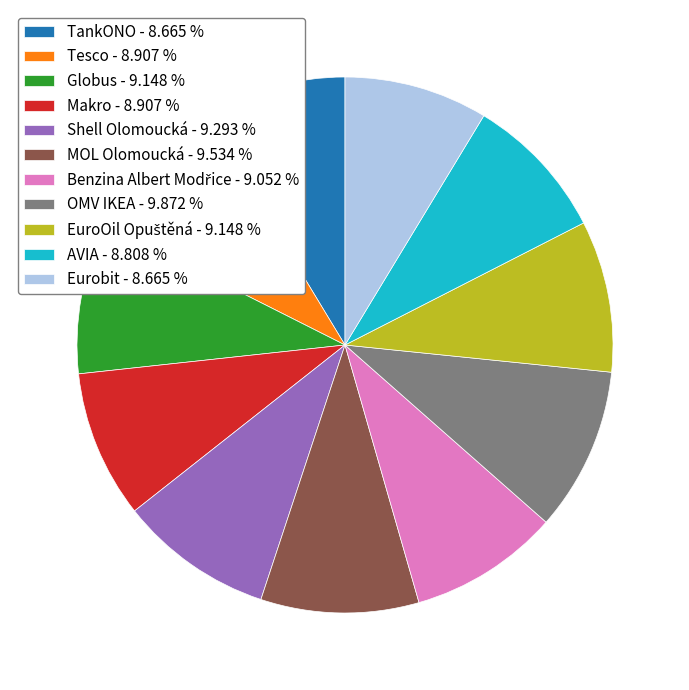

Count the number of slices in the pie.

11